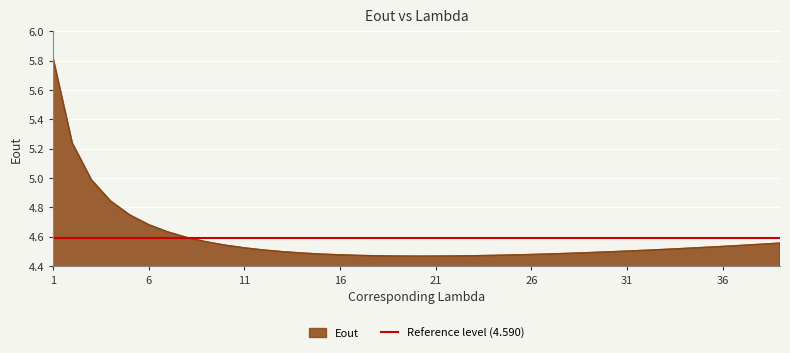

How many lines are shown in the chart?

1